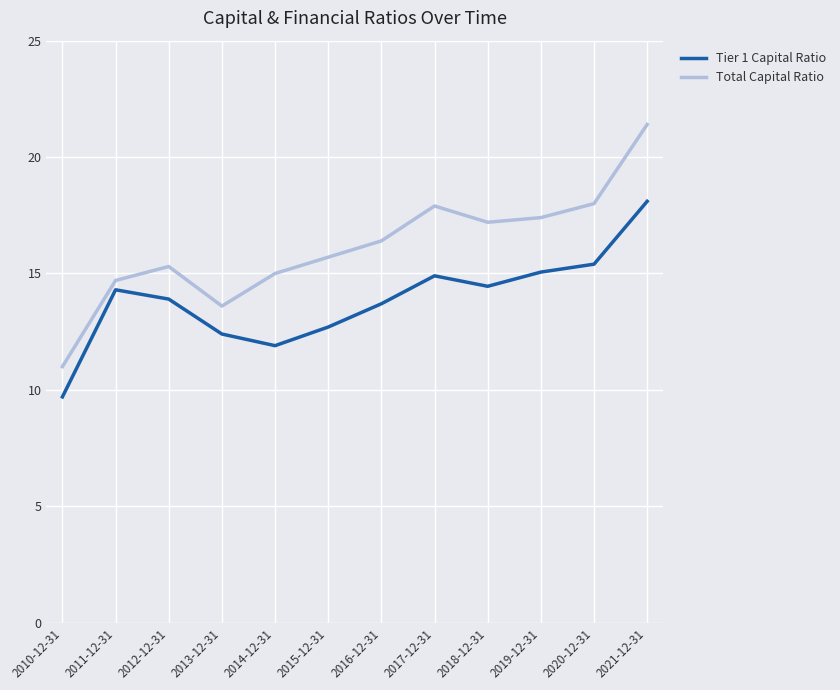

Between 2014-12-31 and 2018-12-31, which series saw the biggest shift?

Tier 1 Capital Ratio